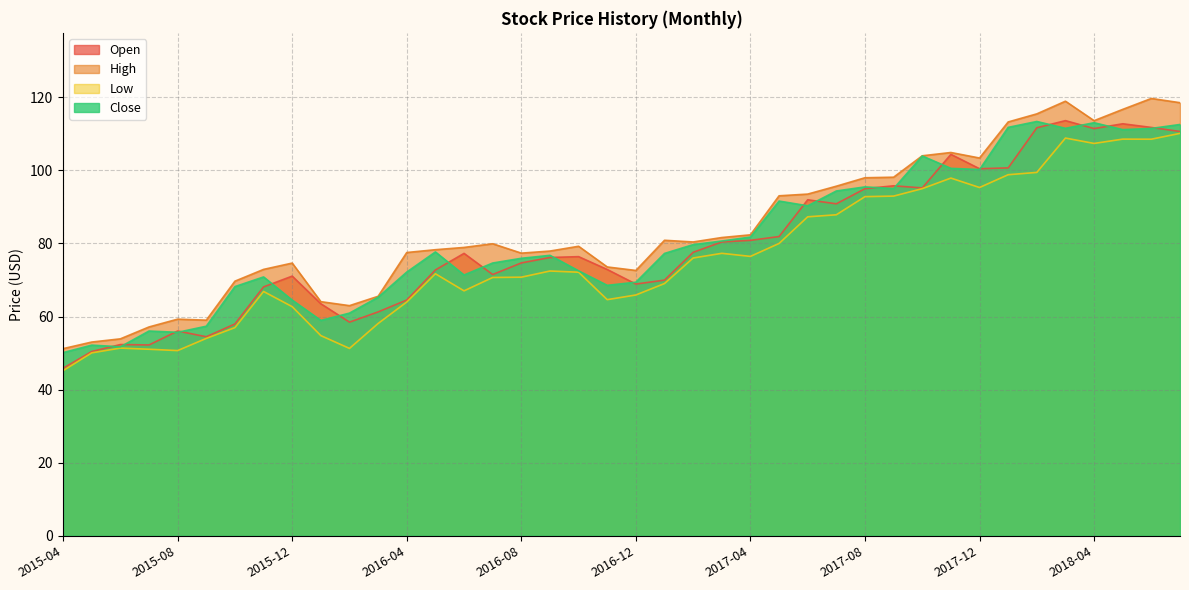

Reading right to left, list all the values displayed in this chart.

Open: 2018-07=110.7	2018-06=111.8	2018-05=112.8	2018-04=111.4	2018-03=113.6	2018-02=111.7	2018-01=100.7	2017-12=100.5	2017-11=104.4	2017-10=95.2	2017-09=95.8	2017-08=95.0	2017-07=90.9	2017-06=92.0	2017-05=81.9	2017-04=80.9	2017-03=80.4	2017-02=77.6	2017-01=70.0	2016-12=68.9	2016-11=72.9	2016-10=76.4	2016-09=76.2	2016-08=74.7	2016-07=71.5	2016-06=77.3	2016-05=72.8	2016-04=64.5	2016-03=61.3	2016-02=58.5	2016-01=63.5	2015-12=71.1	2015-11=68.1	2015-10=58.0	2015-09=54.5	2015-08=56.0	2015-07=52.2	2015-06=52.3	2015-05=50.4	2015-04=45.9
High: 2018-07=118.5	2018-06=119.7	2018-05=116.7	2018-04=113.6	2018-03=118.9	2018-02=115.5	2018-01=113.3	2017-12=103.4	2017-11=104.9	2017-10=104.0	2017-09=98.1	2017-08=98.0	2017-07=95.7	2017-06=93.5	2017-05=93.1	2017-04=82.4	2017-03=81.6	2017-02=80.4	2017-01=80.9	2016-12=72.6	2016-11=73.6	2016-10=79.2	2016-09=77.9	2016-08=77.4	2016-07=79.9	2016-06=78.9	2016-05=78.3	2016-04=77.5	2016-03=65.6	2016-02=63.0	2016-01=64.1	2015-12=74.6	2015-11=72.9	2015-10=69.7	2015-09=59.0	2015-08=59.3	2015-07=57.2	2015-06=53.9	2015-05=53.0	2015-04=51.2
Low: 2018-07=110.1	2018-06=108.5	2018-05=108.6	2018-04=107.4	2018-03=108.8	2018-02=99.4	2018-01=98.8	2017-12=95.3	2017-11=97.9	2017-10=95.0	2017-09=93.0	2017-08=92.8	2017-07=87.9	2017-06=87.3	2017-05=80.0	2017-04=76.5	2017-03=77.3	2017-02=76.0	2017-01=69.0	2016-12=65.9	2016-11=64.6	2016-10=72.1	2016-09=72.5	2016-08=70.8	2016-07=70.7	2016-06=67.0	2016-05=71.7	2016-04=64.0	2016-03=58.1	2016-02=51.3	2016-01=54.8	2015-12=62.7	2015-11=66.9	2015-10=57.0	2015-09=54.0	2015-08=50.7	2015-07=51.1	2015-06=51.4	2015-05=50.1	2015-04=45.2
Close: 2018-07=112.6	2018-06=111.5	2018-05=111.2	2018-04=113.1	2018-03=111.5	2018-02=113.4	2018-01=111.8	2017-12=100.2	2017-11=100.6	2017-10=103.9	2017-09=95.0	2017-08=95.5	2017-07=94.4	2017-06=90.3	2017-05=91.6	2017-04=81.8	2017-03=80.7	2017-02=79.7	2017-01=77.3	2016-12=69.4	2016-11=68.6	2016-10=72.5	2016-09=76.8	2016-08=75.9	2016-07=74.7	2016-06=71.4	2016-05=77.7	2016-04=72.2	2016-03=65.3	2016-02=61.0	2016-01=59.0	2015-12=64.5	2015-11=70.8	2015-10=68.2	2015-09=57.4	2015-08=55.7	2015-07=56.0	2015-06=51.7	2015-05=52.2	2015-04=50.1